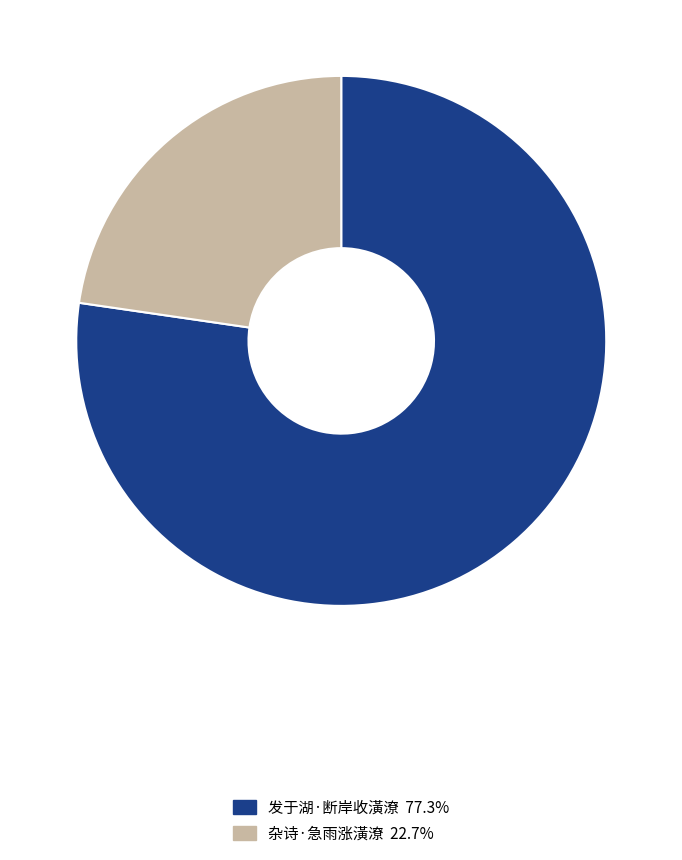

Do 发于湖·断岸收潢潦 and 杂诗·急雨涨潢潦 together represent more than half of the pie?

Yes